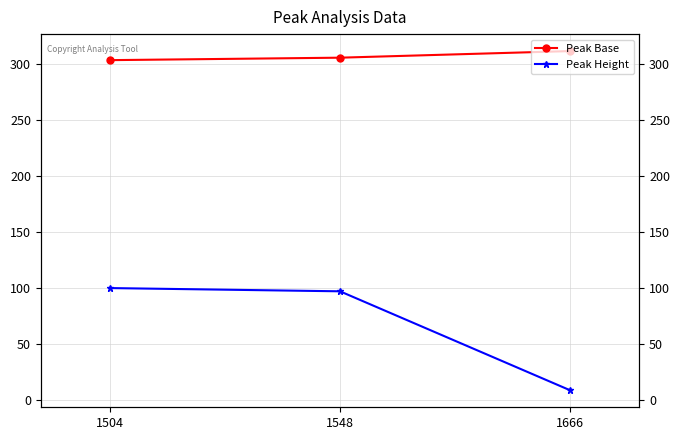

Reading left to right, list all the values displayed in this chart.

Peak Base: 1504=303.4	1548=305.6	1666=311.5
Peak Height: 1504=100.0	1548=97.1	1666=8.7